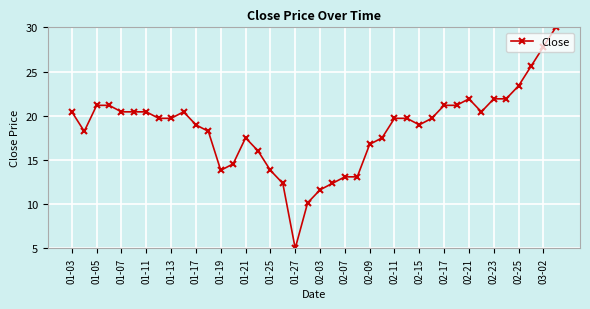

What is the sum of all values?

740.4